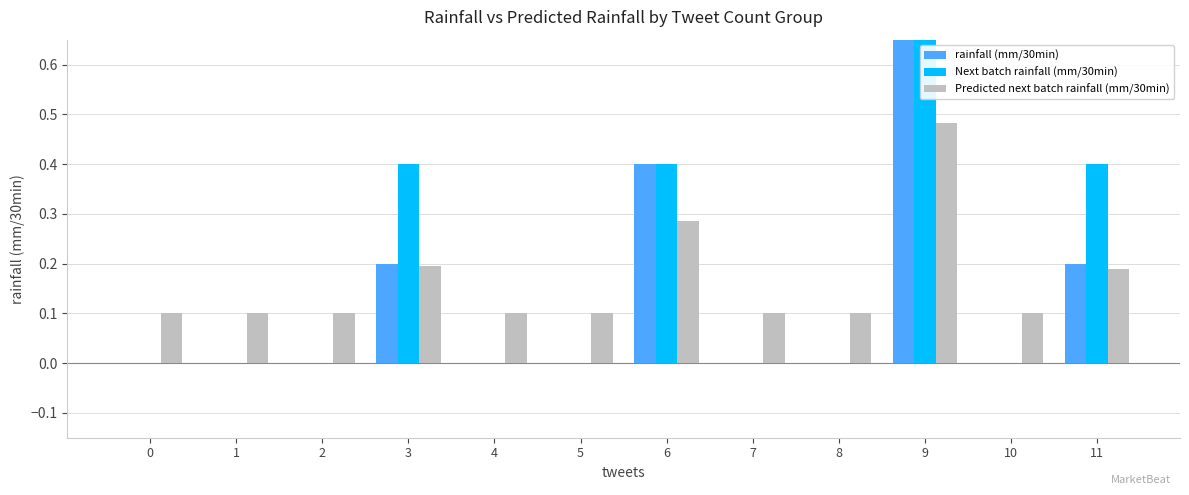

True or false: Predicted next batch rainfall (mm/30min) has a value of 0.3 at 3.

False